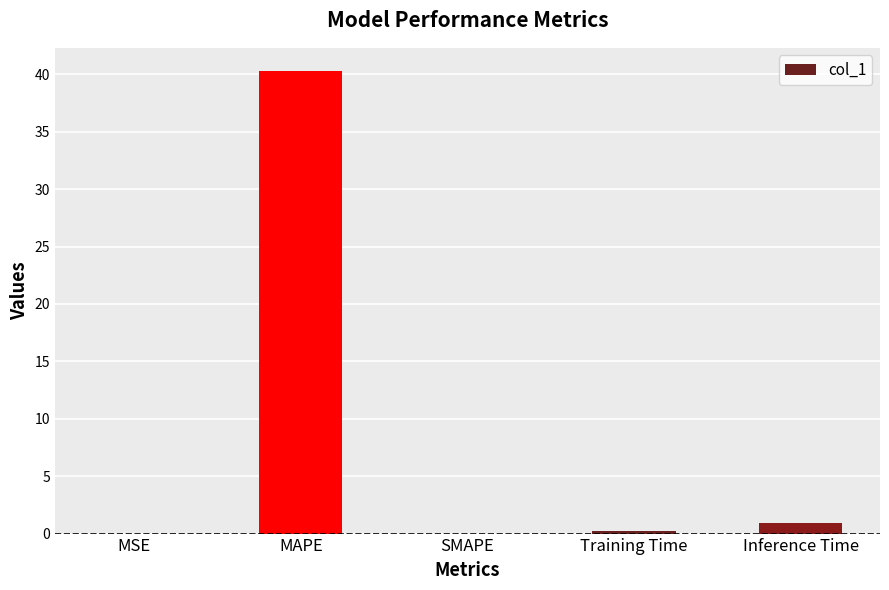

What is the greatest value displayed?

40.3